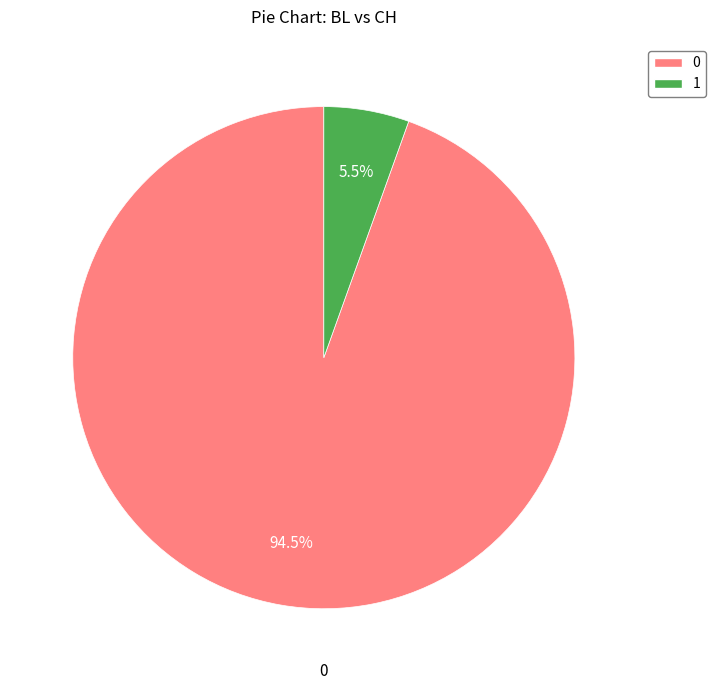

Is there any slice that represents more than half of the pie?

Yes